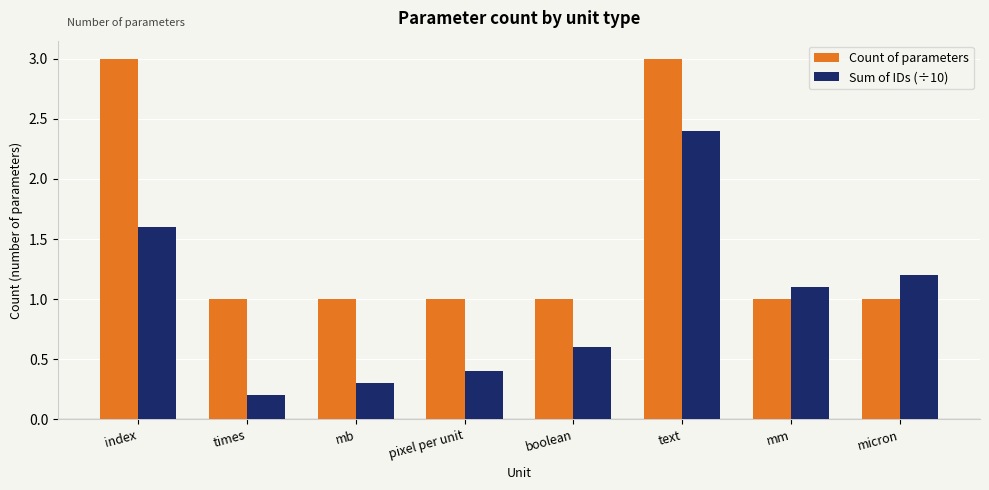

Reading left to right, what are all the values shown in this chart?

Count of parameters: index=3.0	times=1.0	mb=1.0	pixel per unit=1.0	boolean=1.0	text=3.0	mm=1.0	micron=1.0
Sum of IDs (÷10): index=1.6	times=0.2	mb=0.3	pixel per unit=0.4	boolean=0.6	text=2.4	mm=1.1	micron=1.2